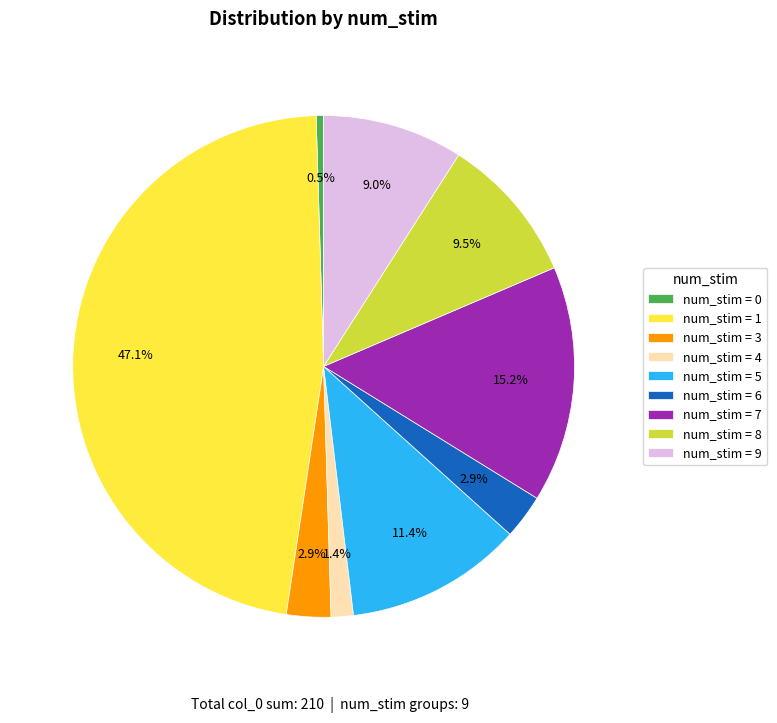

Is there any slice that represents more than half of the pie?

No